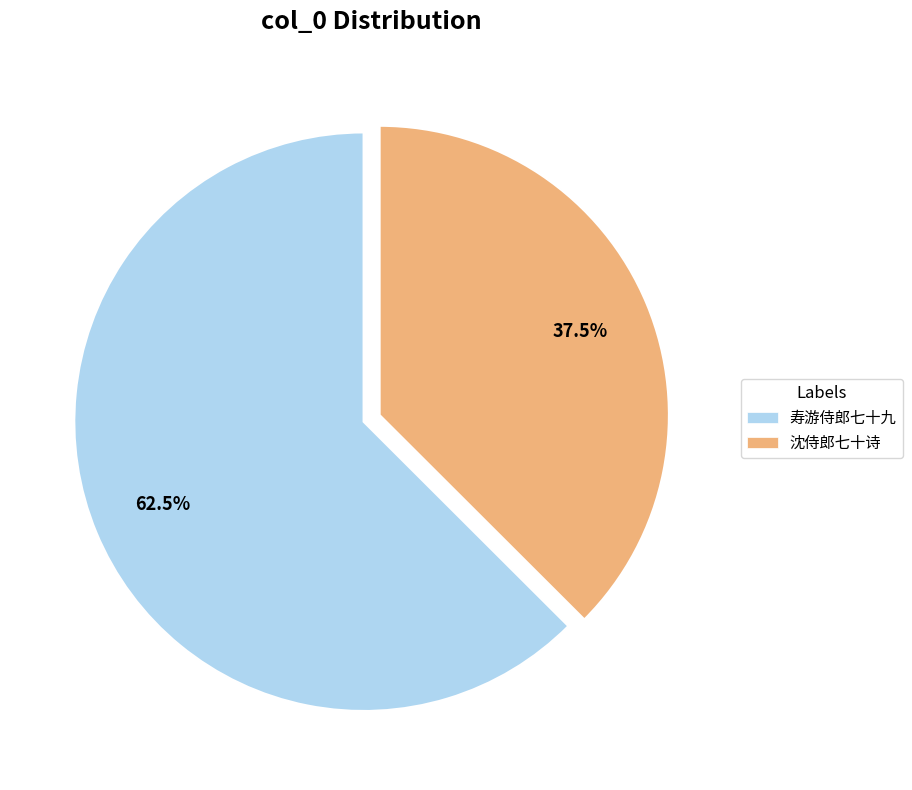

Which slice is the smallest?

沈侍郎七十诗